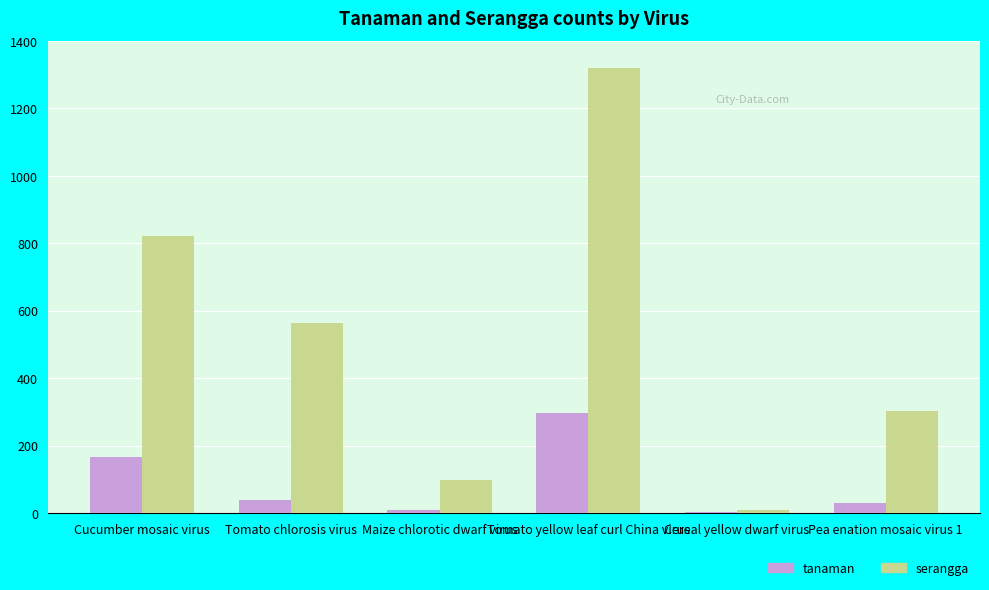

What is the difference between the tanaman values at Cucumber mosaic virus and Cereal yellow dwarf virus?

164